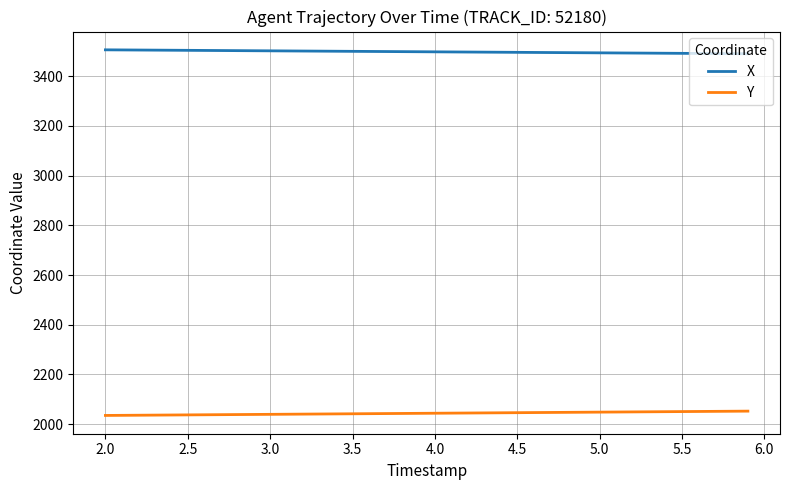

True or false: X and Y cross at least once.

False